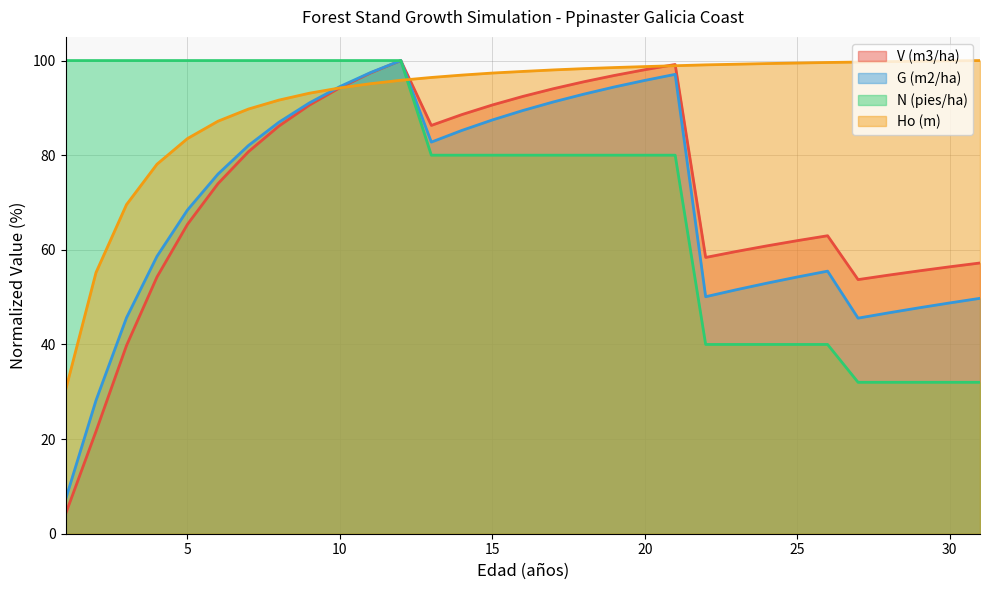

Reading left to right, transcribe all the data shown in this chart.

V (m3/ha): 1=4.1	2=21.6	3=39.8	4=54.3	5=65.4	6=74.0	7=80.7	8=86.2	9=90.6	10=94.3	11=97.4	12=100.0	13=86.3	14=88.6	15=90.6	16=92.4	17=94.0	18=95.5	19=96.8	20=98.1	21=99.2	22=58.4	23=59.6	24=60.8	25=61.9	26=63.0	27=53.7	28=54.7	29=55.6	30=56.4	31=57.2
G (m2/ha): 1=7.2	2=28.2	3=45.6	4=58.6	5=68.4	6=76.0	7=82.0	8=87.0	9=91.0	10=94.5	11=97.4	12=100.0	13=82.8	14=85.2	15=87.4	16=89.4	17=91.2	18=92.9	19=94.4	20=95.8	21=97.1	22=50.1	23=51.6	24=52.9	25=54.3	26=55.5	27=45.6	28=46.7	29=47.7	30=48.8	31=49.7
N (pies/ha): 1=100.0	2=100.0	3=100.0	4=100.0	5=100.0	6=100.0	7=100.0	8=100.0	9=100.0	10=100.0	11=100.0	12=100.0	13=80.0	14=80.0	15=80.0	16=80.0	17=80.0	18=80.0	19=80.0	20=80.0	21=80.0	22=40.0	23=40.0	24=40.0	25=40.0	26=40.0	27=32.0	28=32.0	29=32.0	30=32.0	31=32.0
Ho (m): 1=30.3	2=55.2	3=69.6	4=78.1	5=83.5	6=87.2	7=89.8	8=91.6	9=93.1	10=94.2	11=95.1	12=95.8	13=96.4	14=96.9	15=97.4	16=97.7	17=98.0	18=98.3	19=98.5	20=98.7	21=98.9	22=99.1	23=99.2	24=99.4	25=99.5	26=99.6	27=99.7	28=99.8	29=99.9	30=99.9	31=100.0